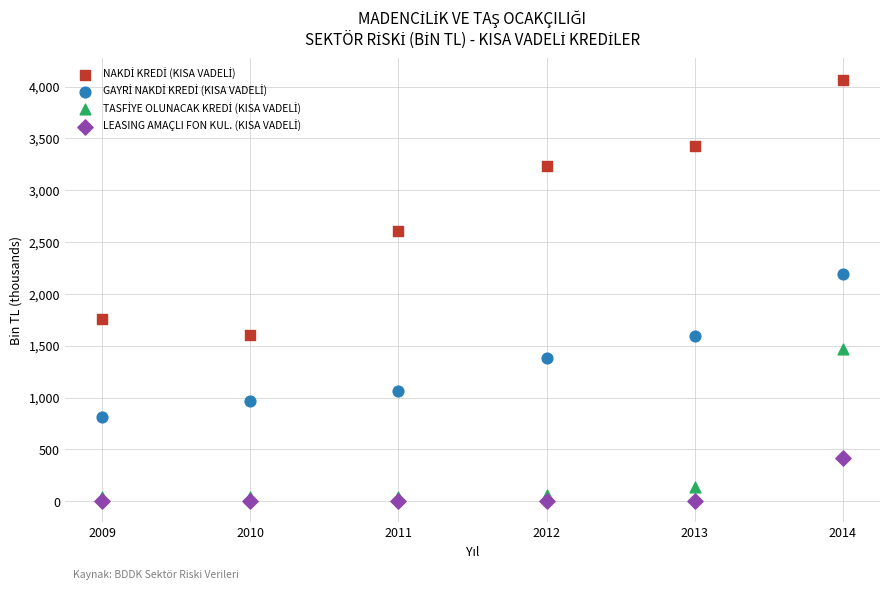

Across all series, what Y value is closest to 2034?

2196.8